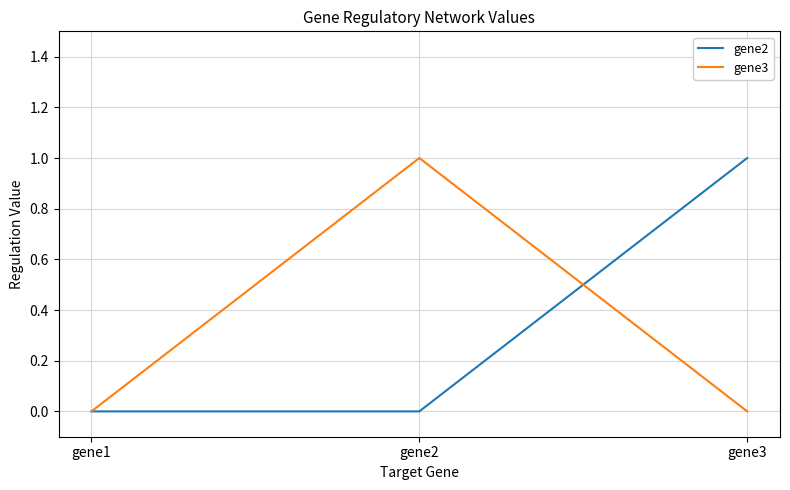

Is the value of gene2 at gene1 greater than the value of gene3 at gene2?

No